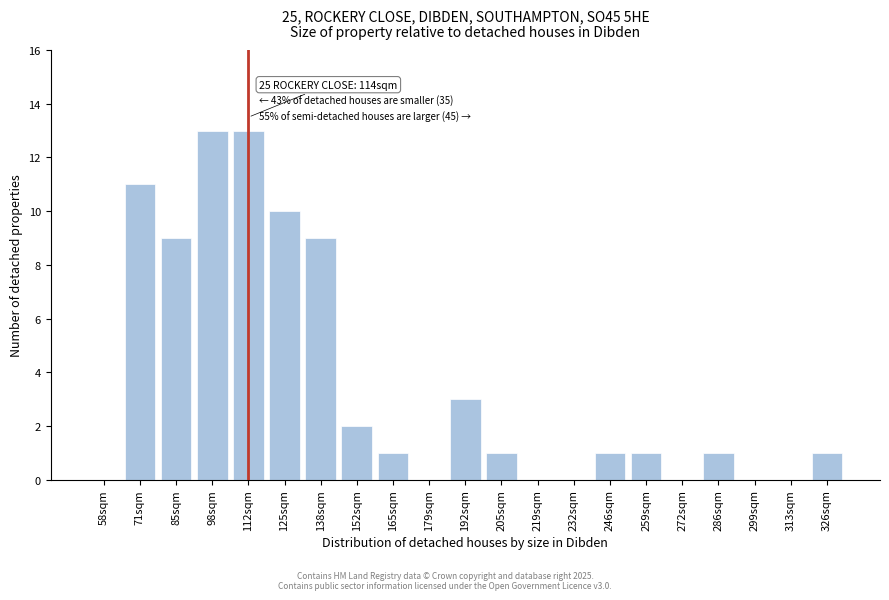

Reading left to right, list all the values displayed in this chart.

58sqm=0	71sqm=11	85sqm=9	98sqm=13	112sqm=13	125sqm=10	138sqm=9	152sqm=2	165sqm=1	179sqm=0	192sqm=3	205sqm=1	219sqm=0	232sqm=0	246sqm=1	259sqm=1	272sqm=0	286sqm=1	299sqm=0	313sqm=0	326sqm=1